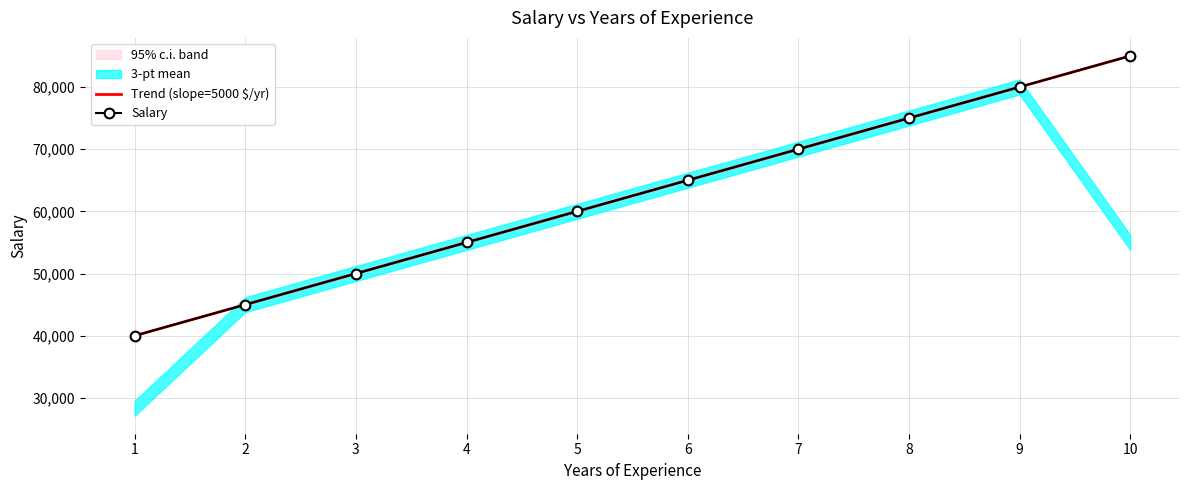

What is the total value across all series at 10?

170000.0